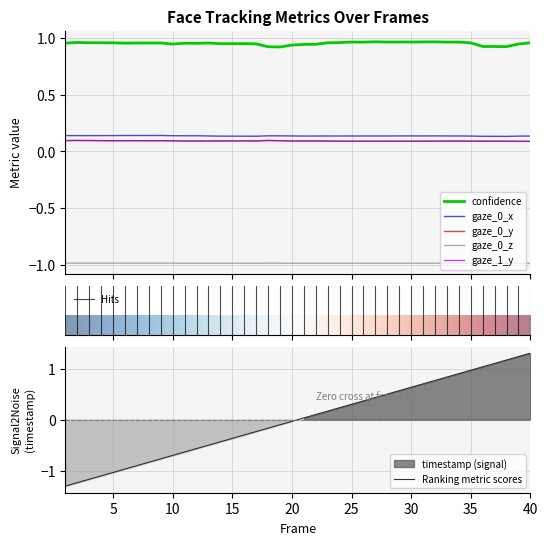

True or false: gaze_0_x and confidence intersect in this chart.

False